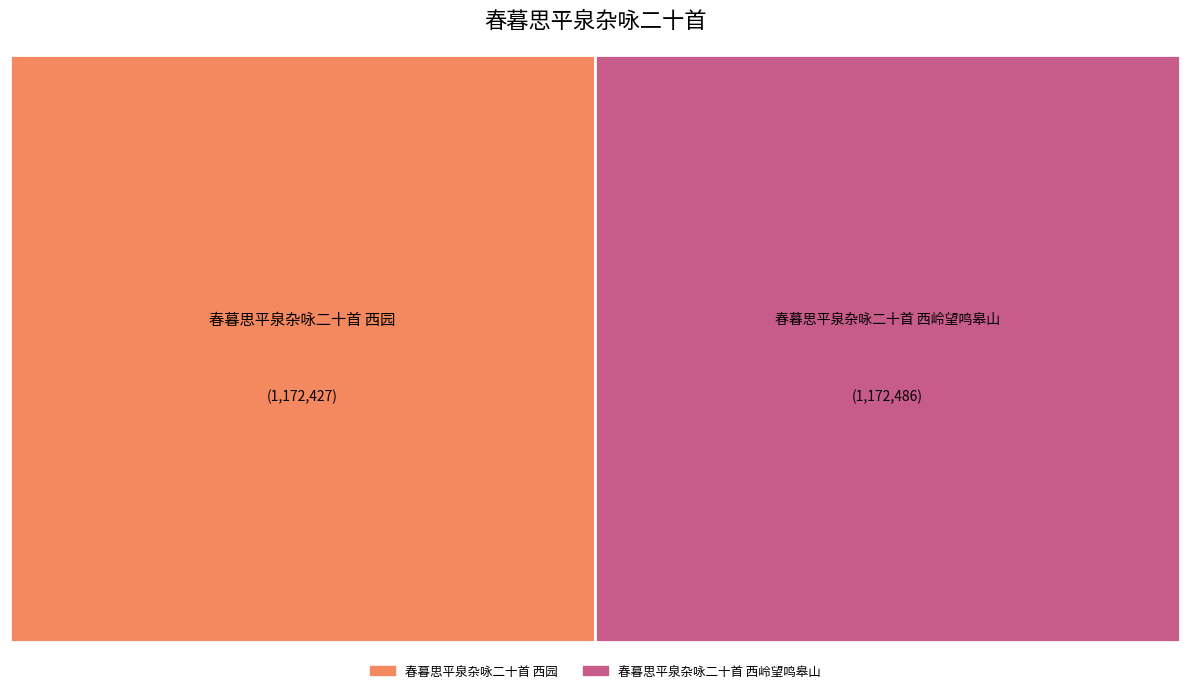

What percentage is NOT represented by 春暮思平泉杂咏二十首 西岭望鸣皋山?

50.0%